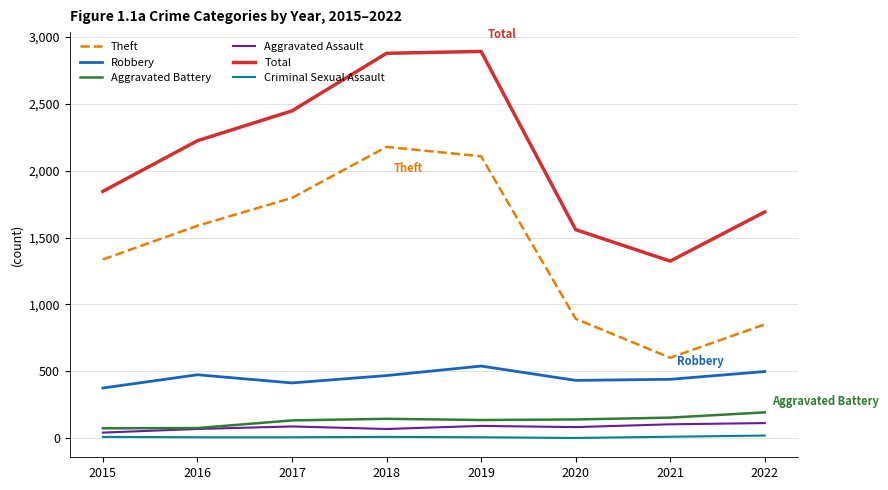

At which label does Aggravated Battery reach its peak?

2022